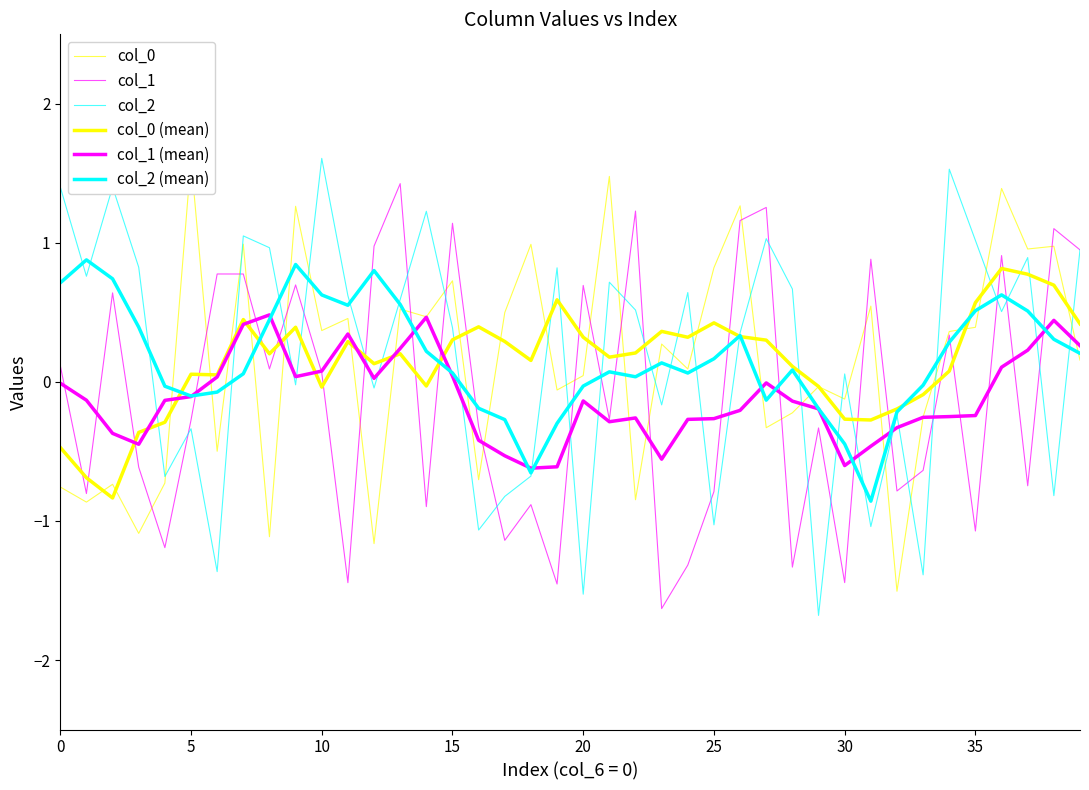

Which series ends up on top after the final intersection of col_2 (mean) and col_1?

col_1